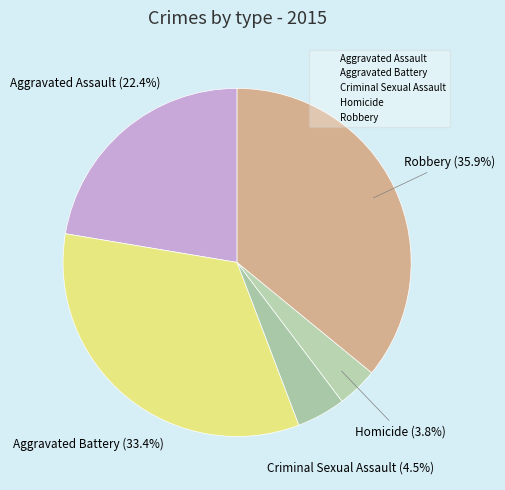

How many slices are in this pie chart?

5